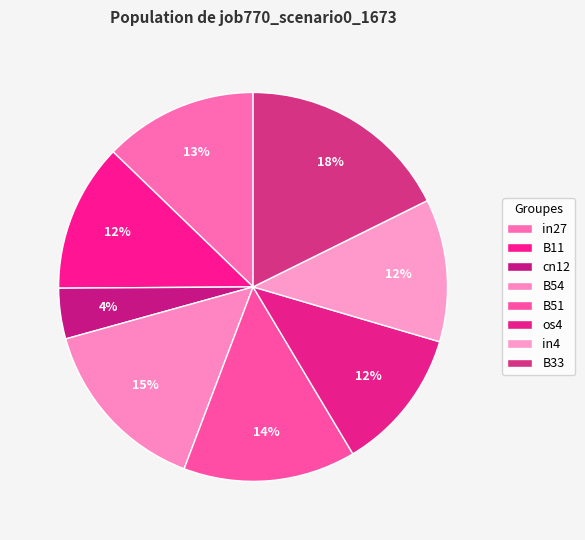

To the nearest percent, what portion does cn12 represent?

4%